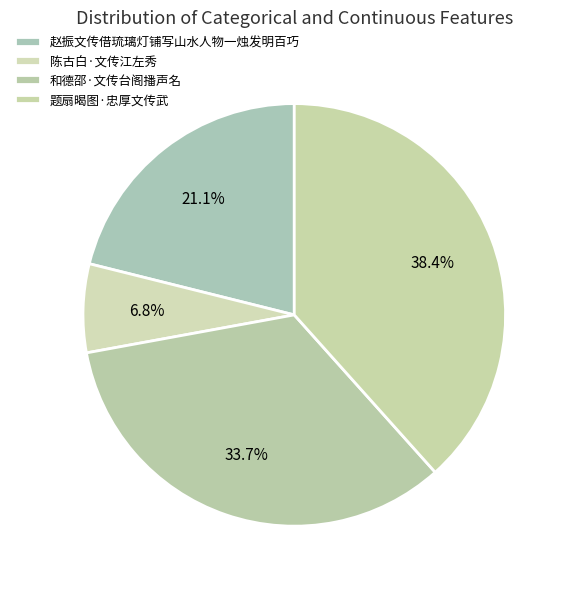

To the nearest percent, what is the difference between the largest and smallest slice percentages?

32%